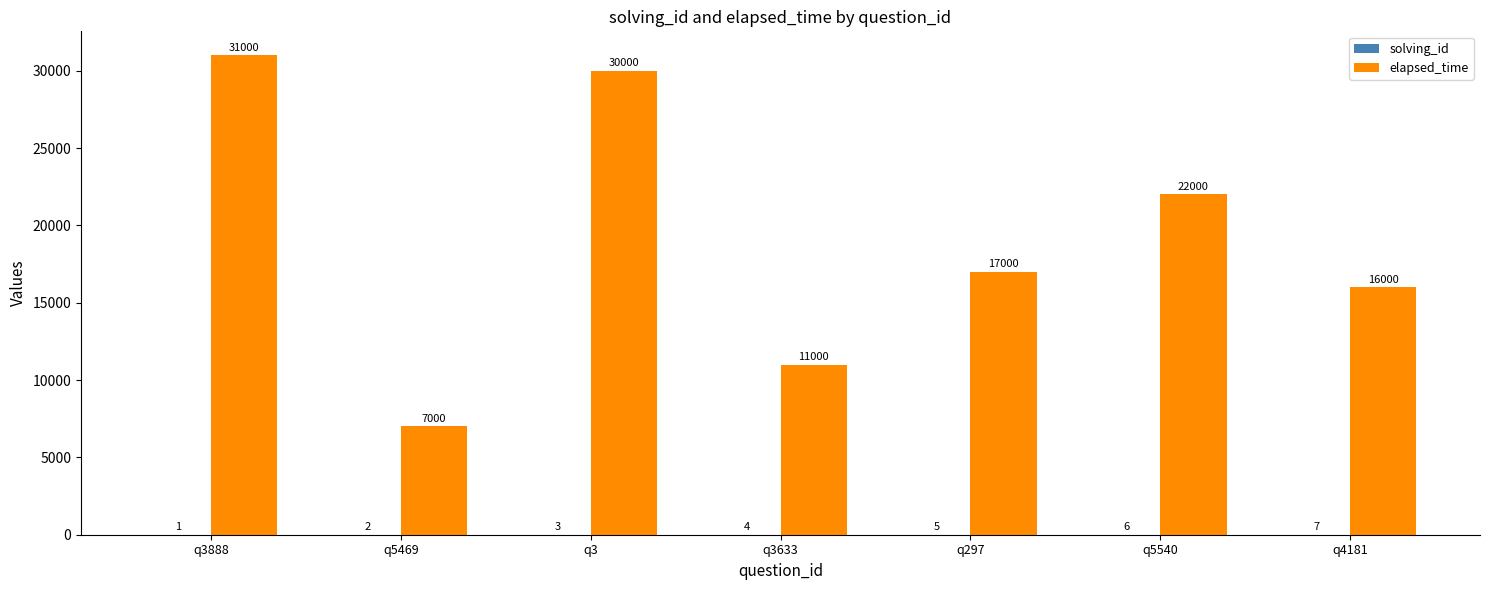

Which series changed the most between q5469 and q297?

elapsed_time